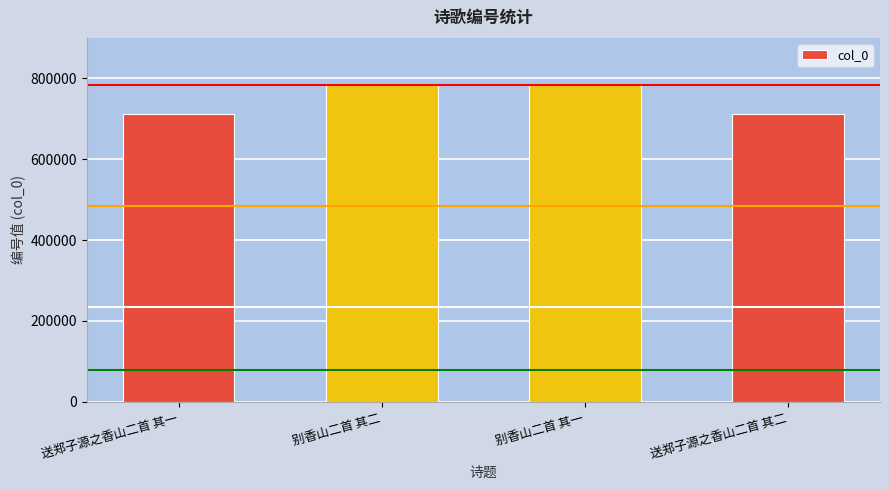

What is the maximum value shown in the chart?

782768